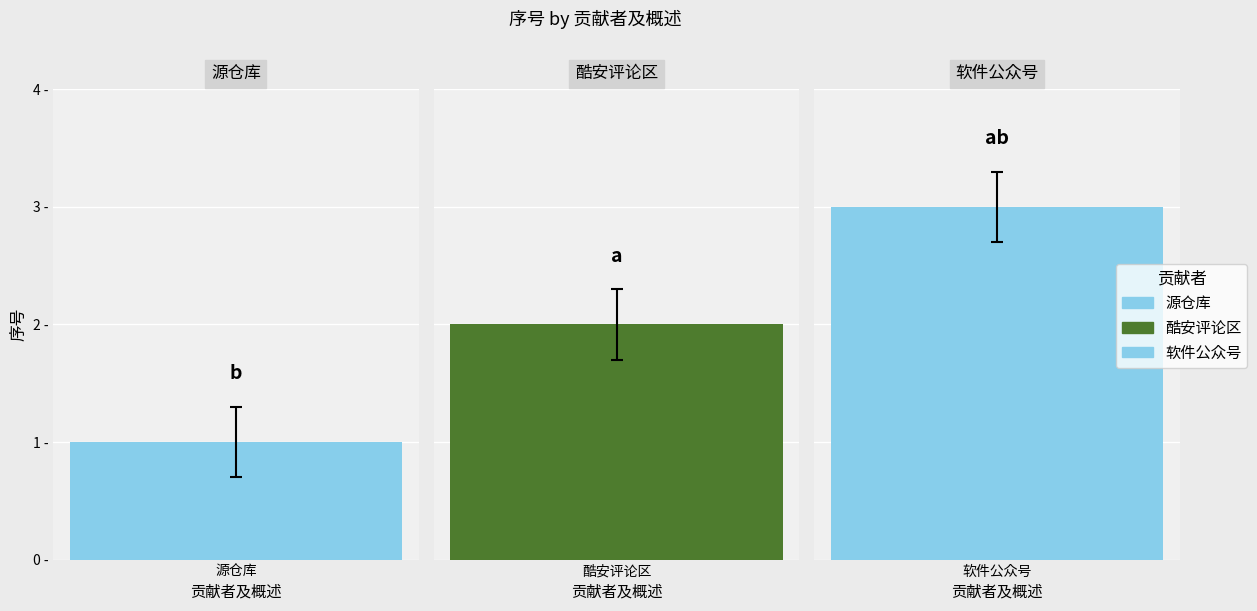

What is the change in value from 源仓库 to 酷安评论区?

+1